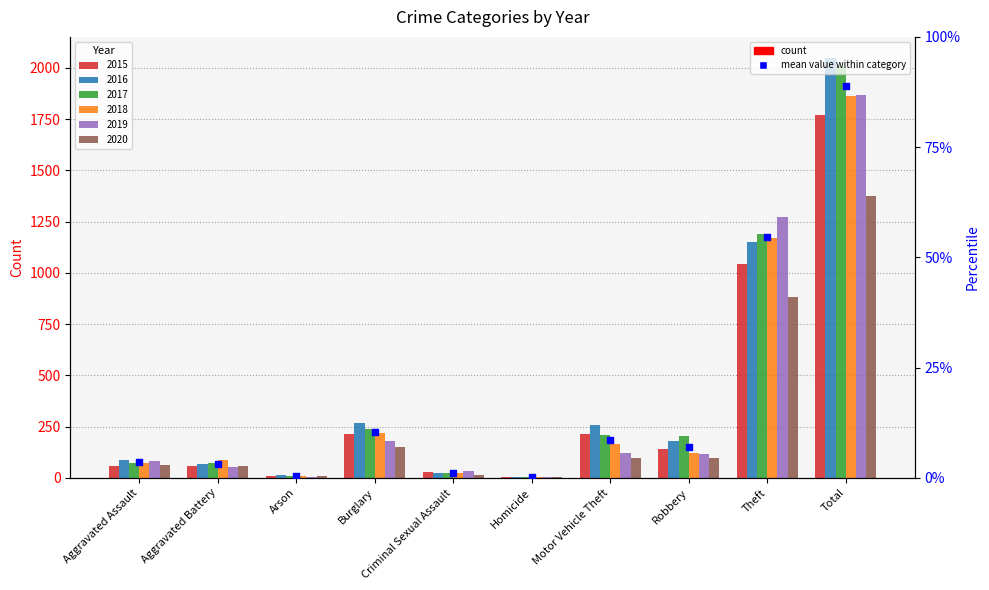

Approximately how many times larger is the value at Arson compared to Criminal Sexual Assault?

0.3